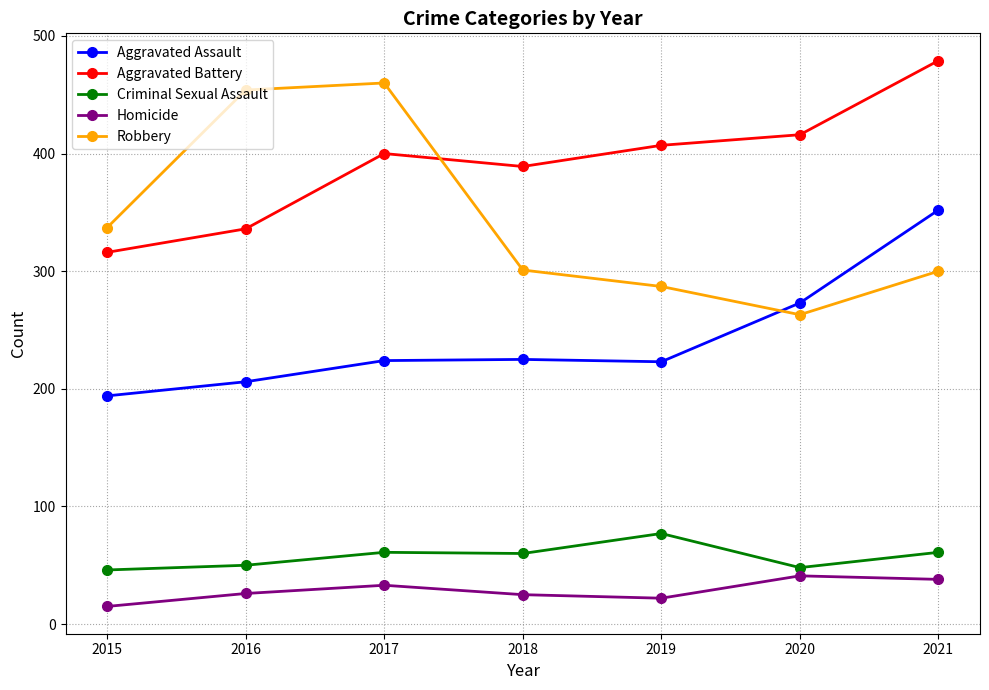

What are all the series names shown in the legend?

Aggravated Assault, Aggravated Battery, Criminal Sexual Assault, Homicide, Robbery